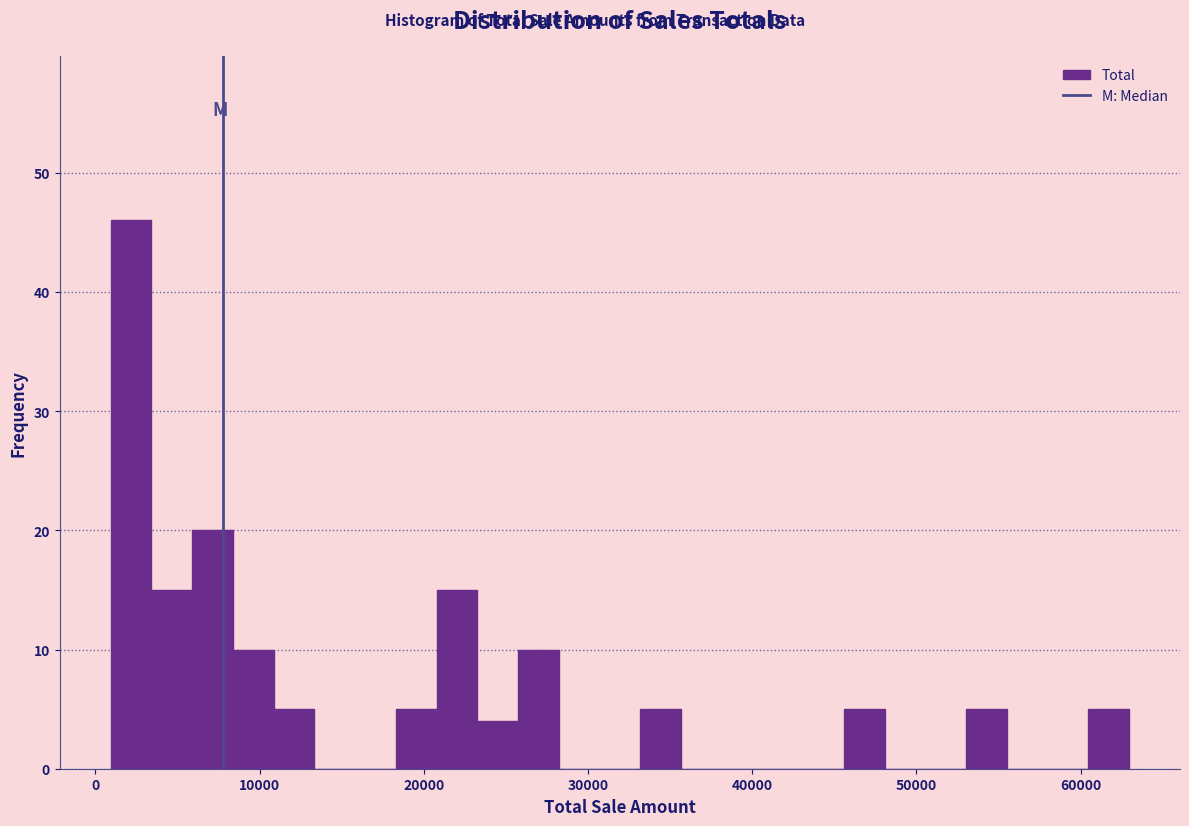

Around what value on the x-axis is the tallest bar? Give the approximate position of its centre, as read against the axis.

2000